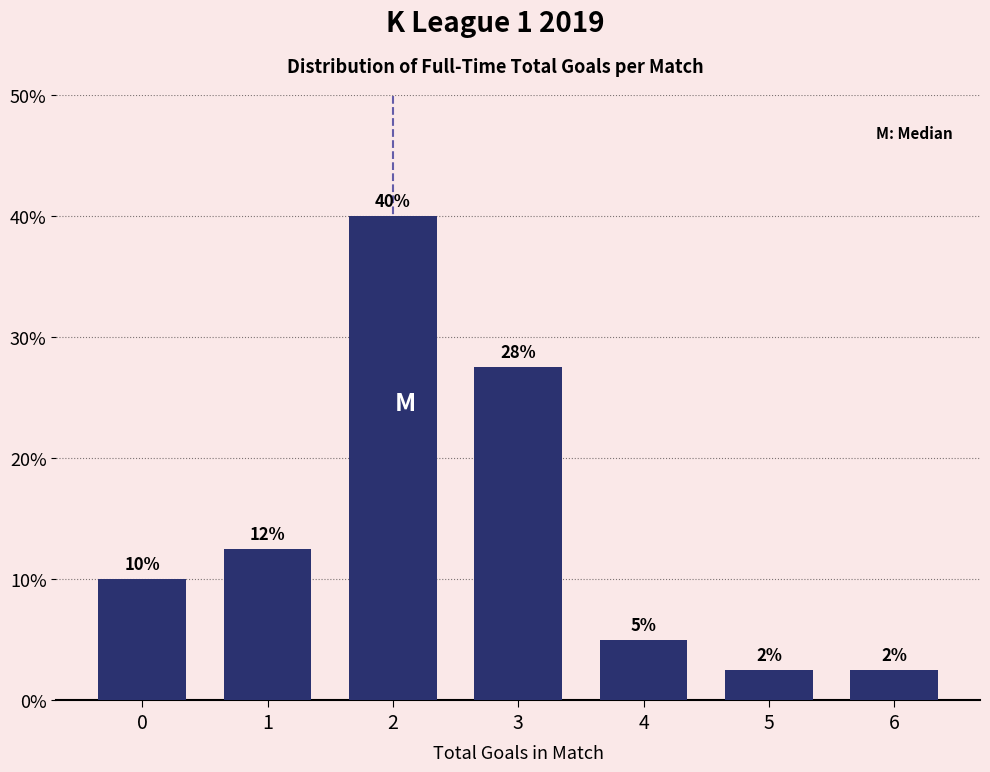

Are the bars horizontal?

No